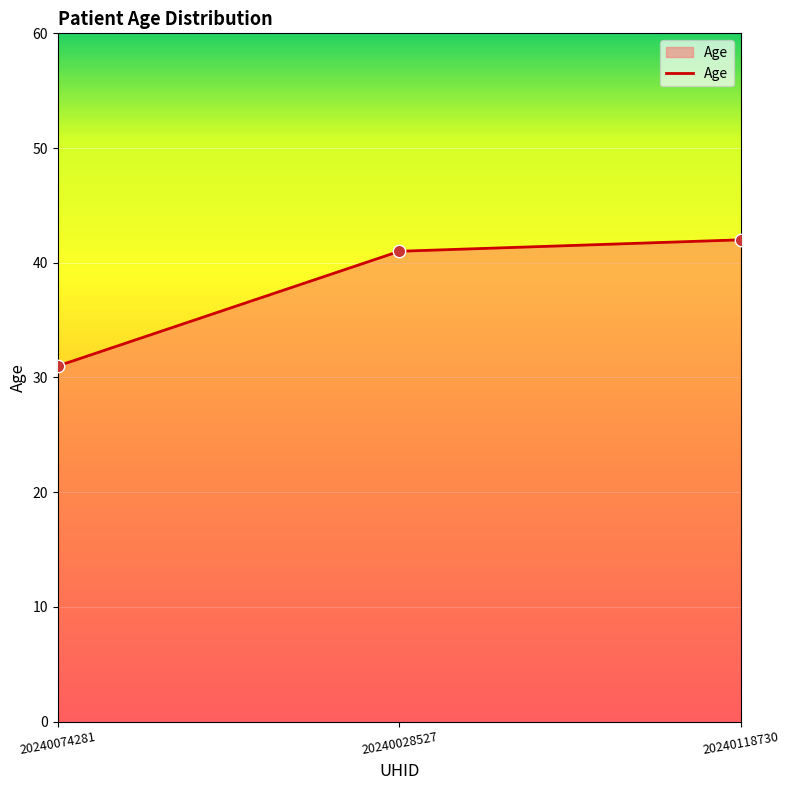

Between 20240118730 and 20240074281, which is larger?

20240118730